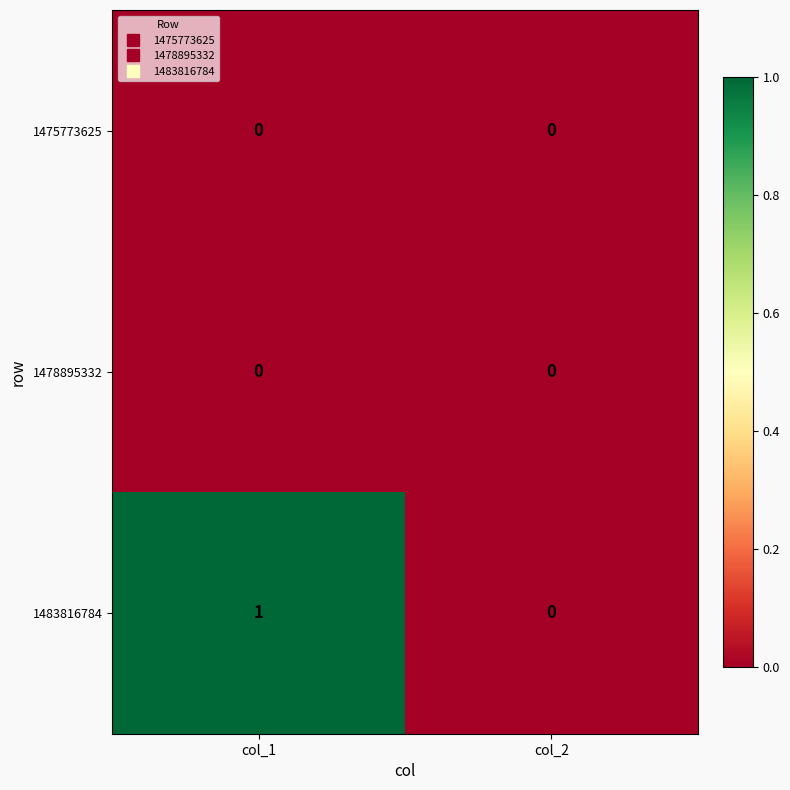

Which series has the largest range (max minus min)?

1483816784